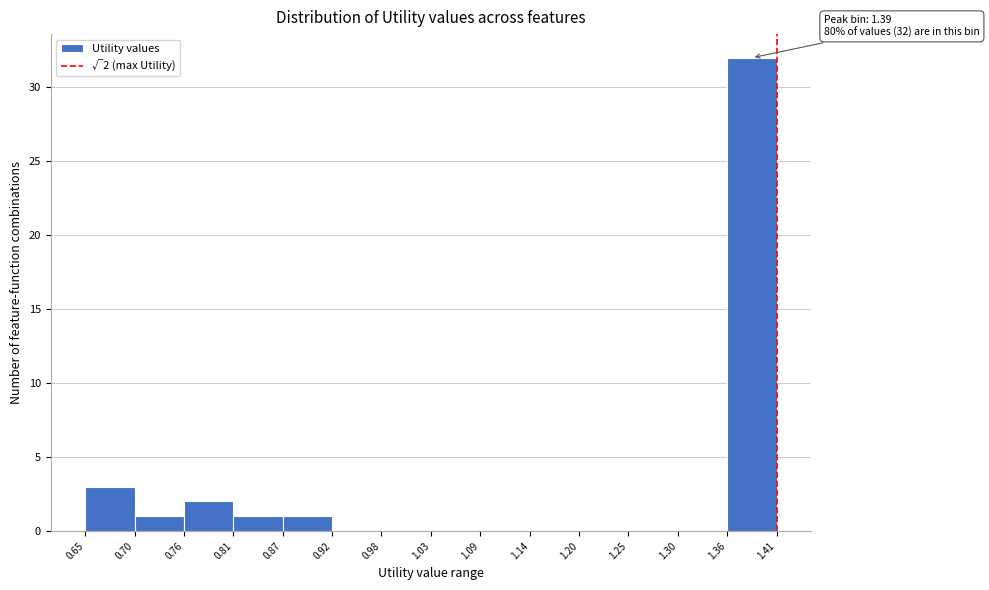

Over which range of the x-axis is the bar tallest?

1.36 to 1.41